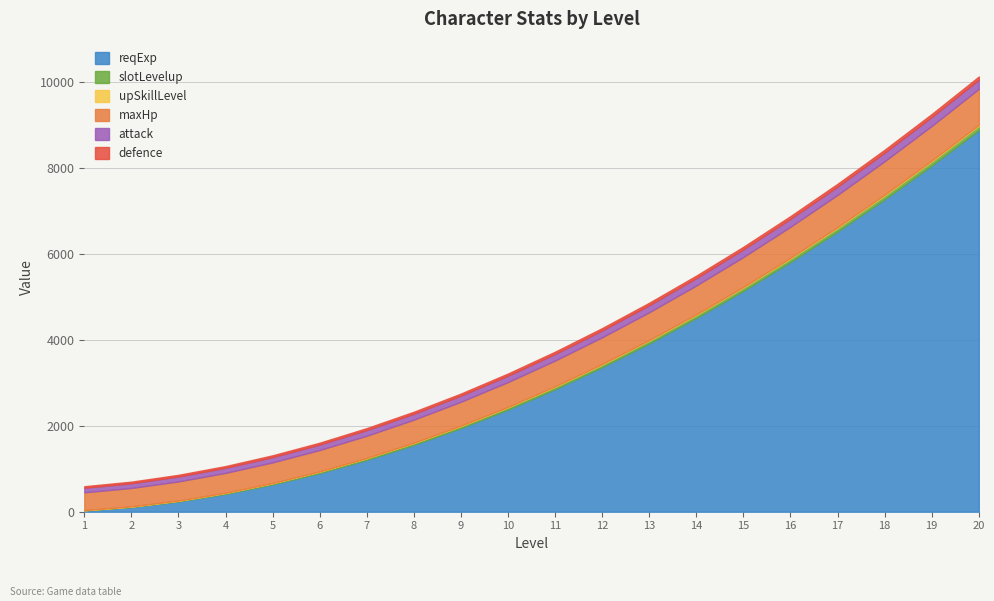

Read the slotLevelup value at 18, to the nearest 5.

90